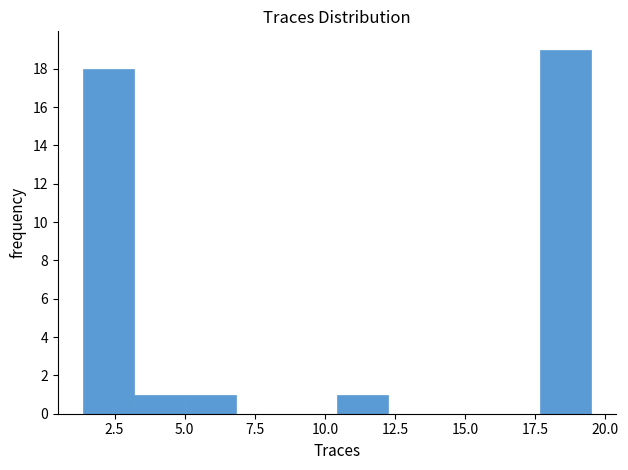

Around what value on the x-axis is the tallest bar? Give the approximate position of its centre, as read against the axis.

18.5